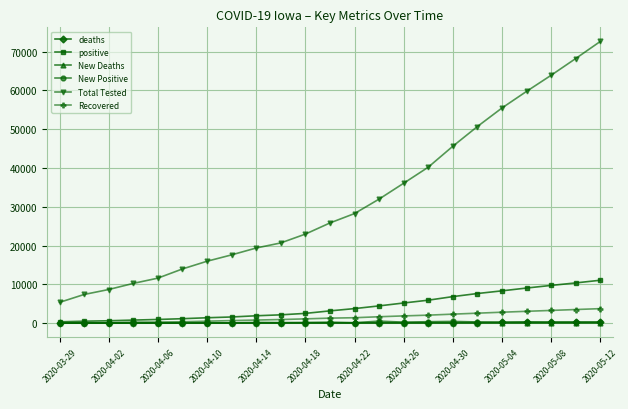

At how many categories does at least one series exceed 58432?

4